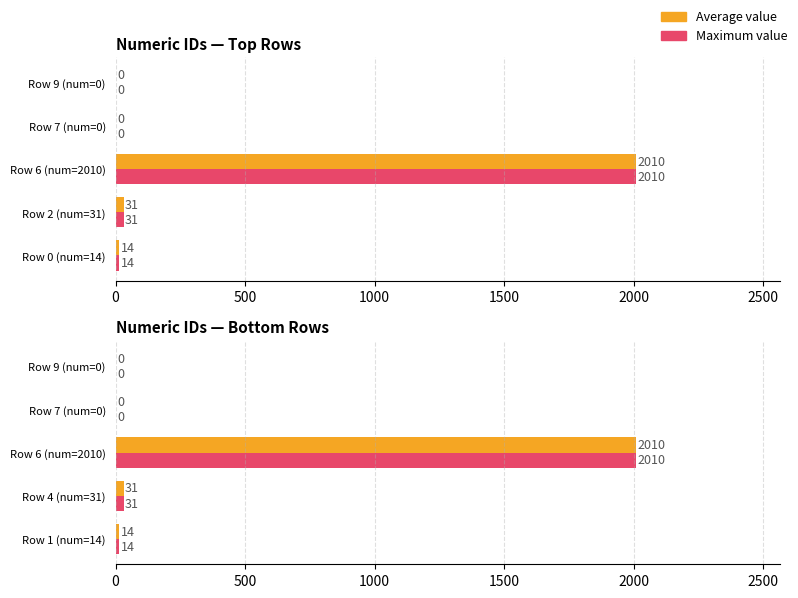

Which series changed the most between Row 4 (num=31) and Row 9 (num=0)?

Average value